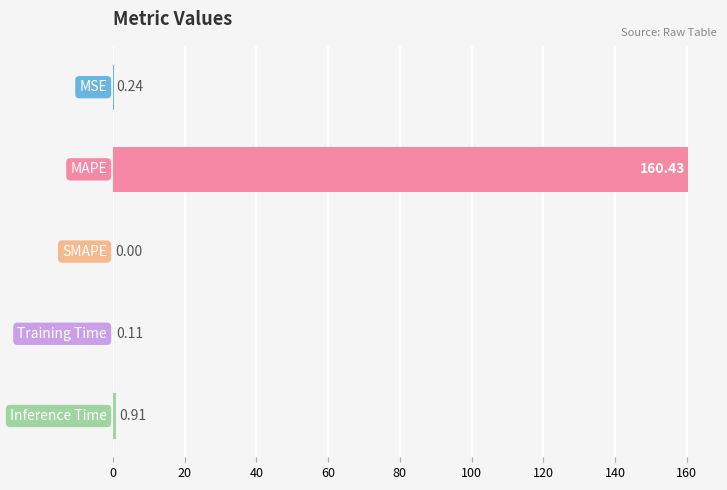

Are the bars grouped side by side (vs. stacked)?

No